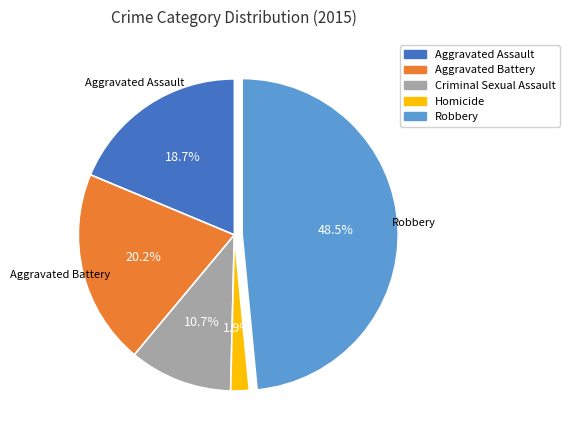

Approximately how many times larger is the value at Aggravated Battery compared to Robbery?

0.4